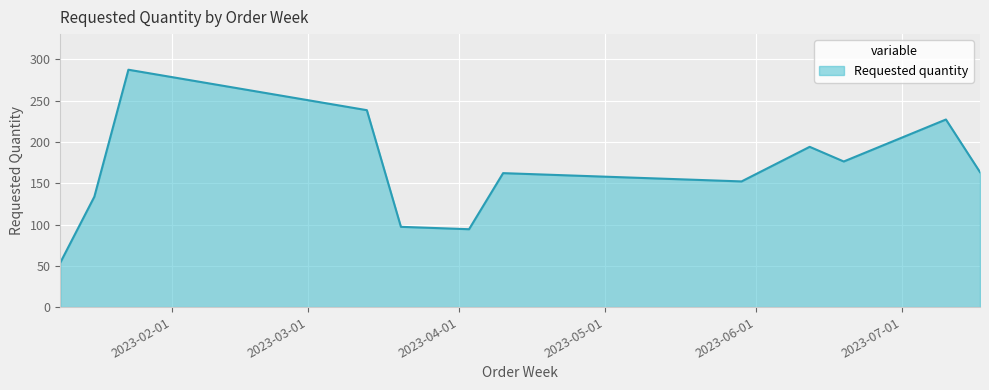

What is the maximum value shown in the chart?

287.4